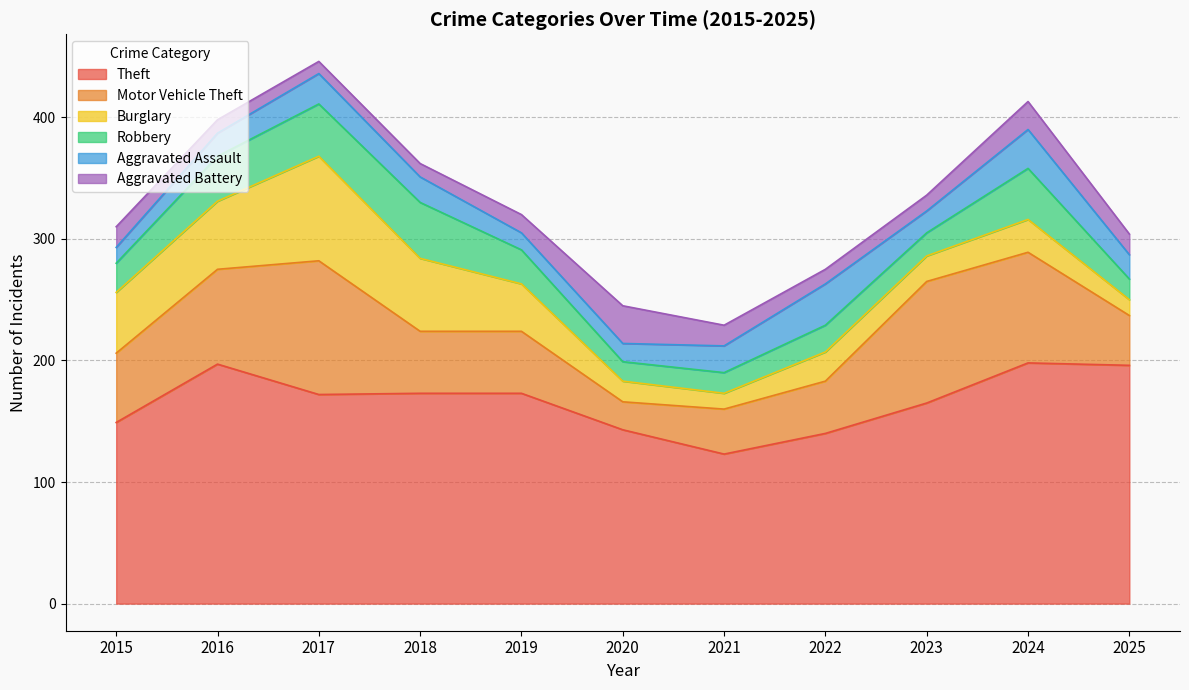

What is the difference between the maximum and minimum values in the Aggravated Assault series?

21